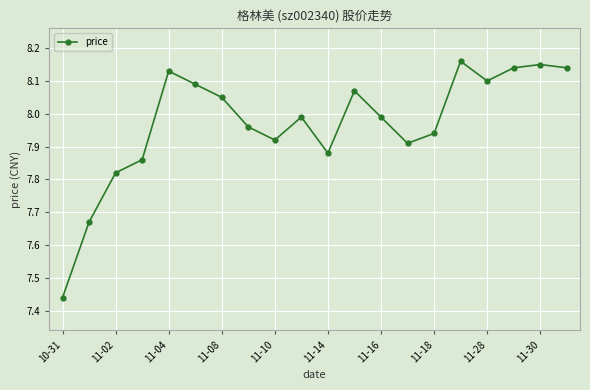

How many data points does each series have?

20